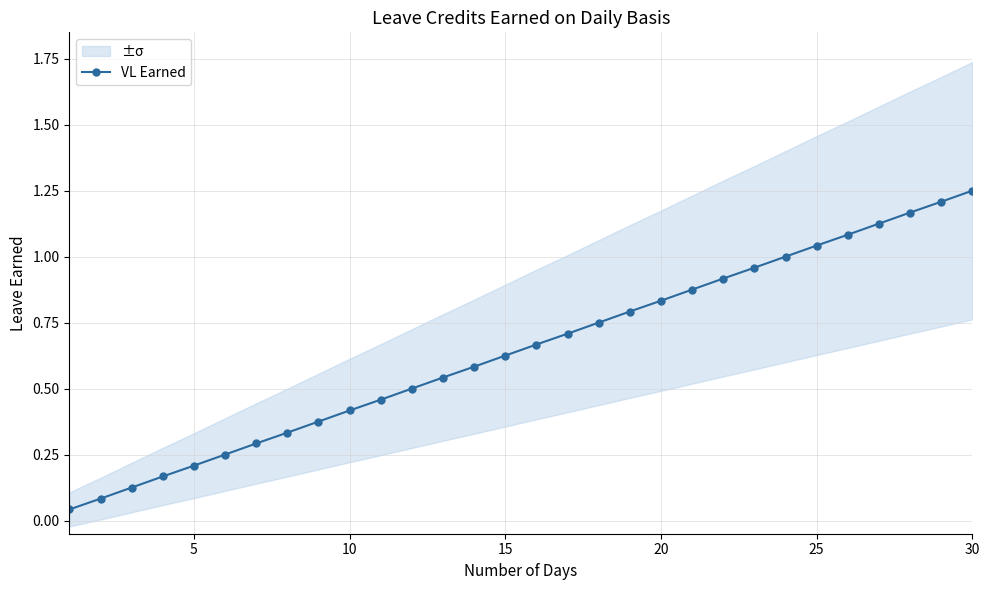

True or false: VL Earned has a value of 0.7 at 10.

False